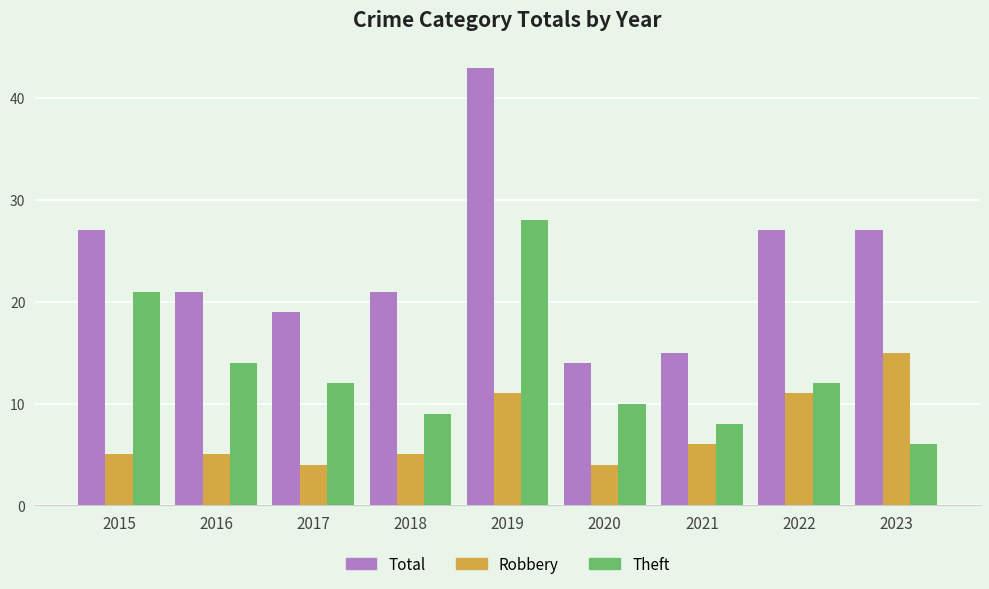

Count the number of categories in the chart.

9